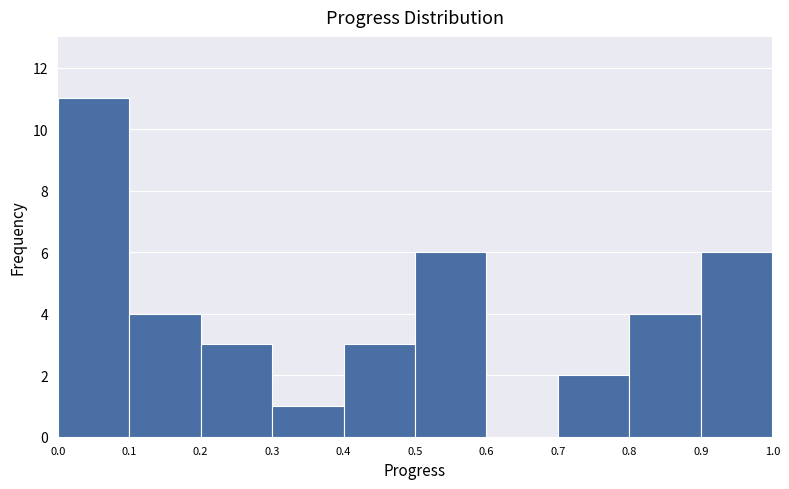

Reading left to right, list every bar in this chart as the range it spans on the x-axis followed by its height. The values are not printed on the chart, so give them approximately, as read against the axis.

0.0 to 0.1: 11
0.1 to 0.2: 4
0.2 to 0.3: 3
0.3 to 0.4: 1
0.4 to 0.5: 3
0.5 to 0.6: 6
0.6 to 0.7: 0
0.7 to 0.8: 2
0.8 to 0.9: 4
0.9 to 1.0: 6